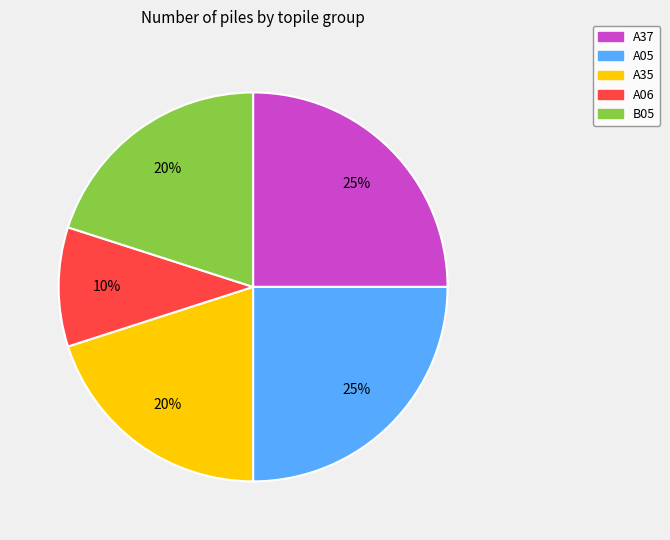

Combined, do A05 and A06 account for over 50%?

No